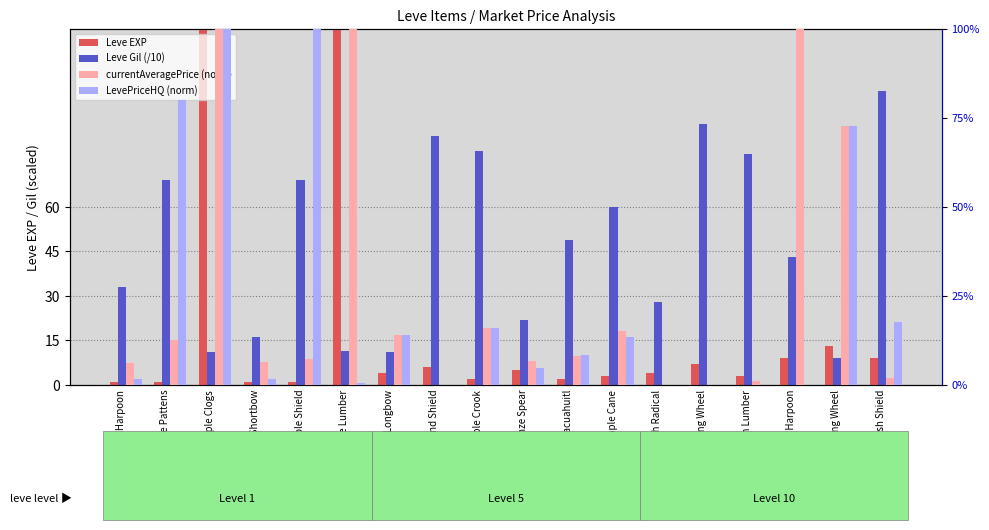

The value of Leve Gil (/10) at Feathered Harpoon is 43.0. True or false?

True